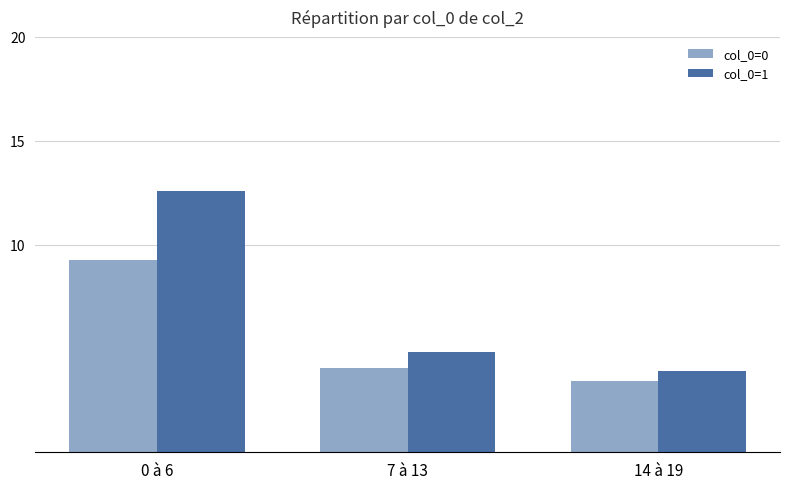

Reading left to right, extract all data points from this chart.

col_0=0: 0 à 6=9.3	7 à 13=4.1	14 à 19=3.5
col_0=1: 0 à 6=12.6	7 à 13=4.8	14 à 19=3.9